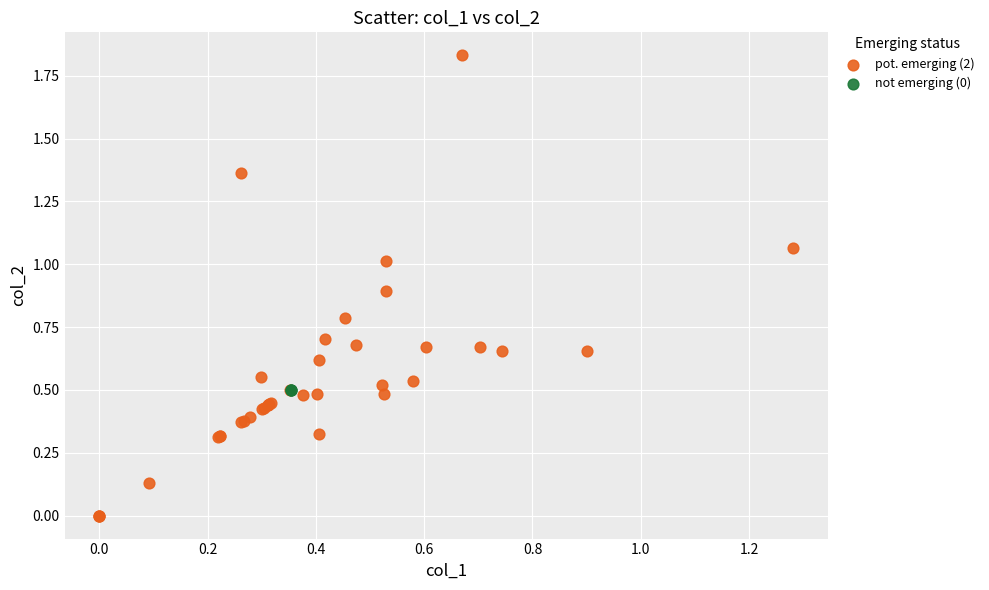

Which series has the widest spread of Y values?

pot. emerging (2)